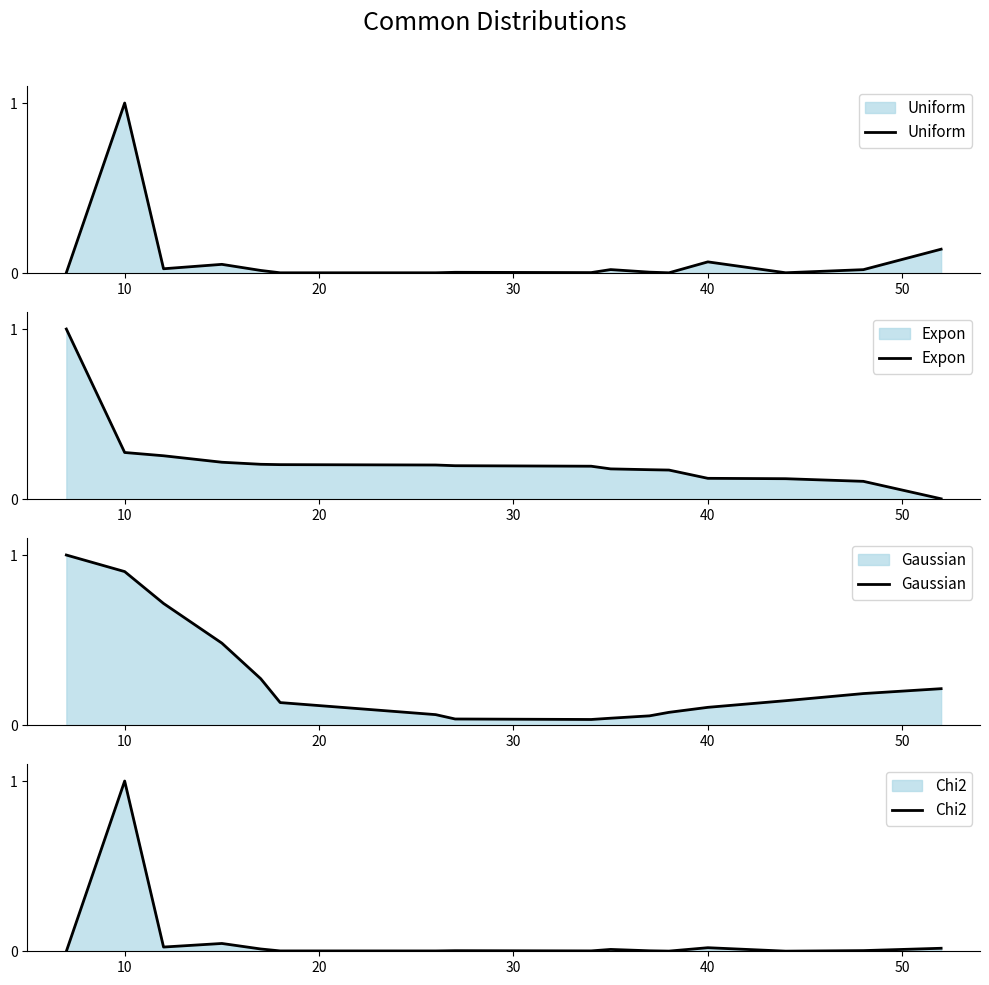

In Uniform, how many points are lower than both neighbors (excluding endpoints)?

5